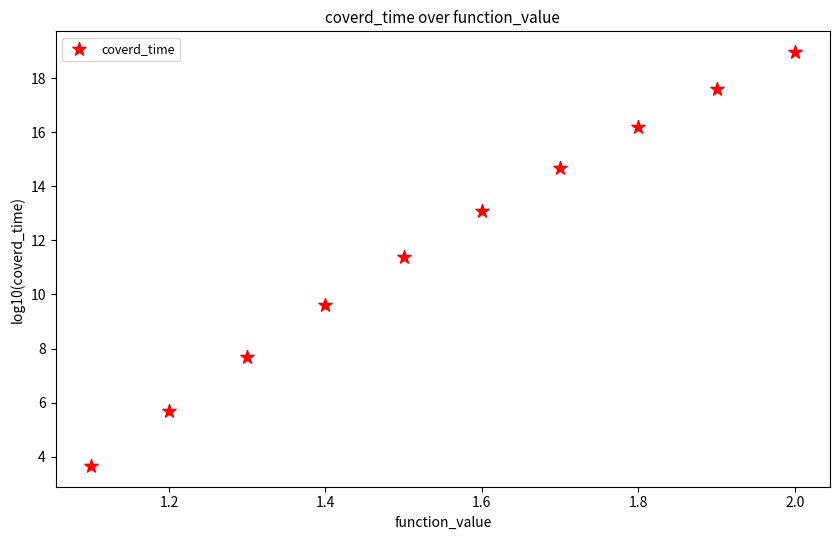

What is the average Y value?

11.9